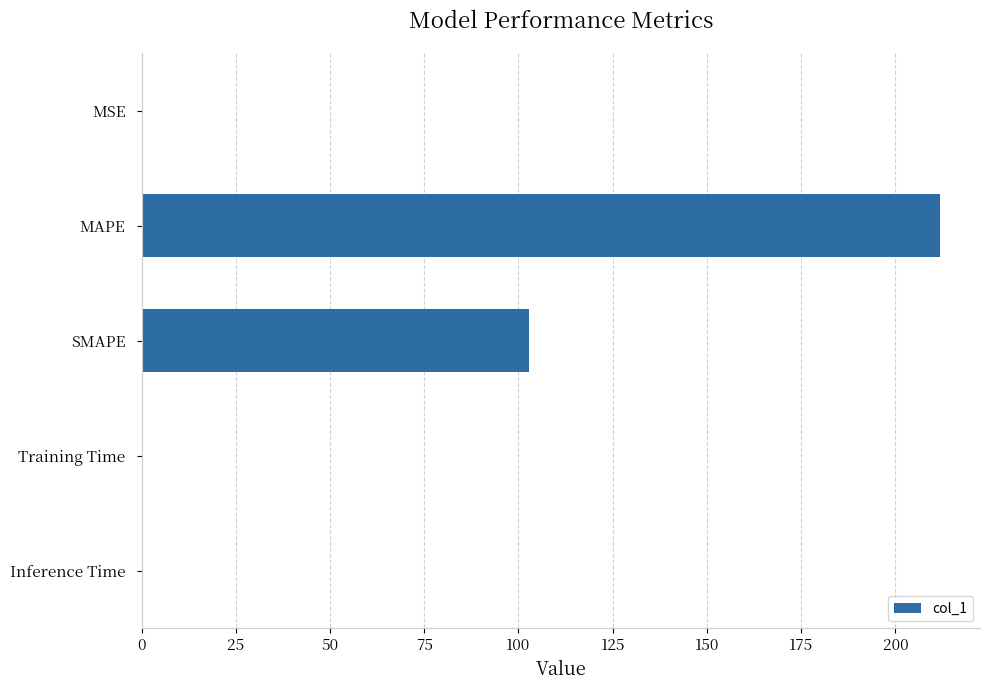

True or false: the data shows 0.0 at MSE.

True